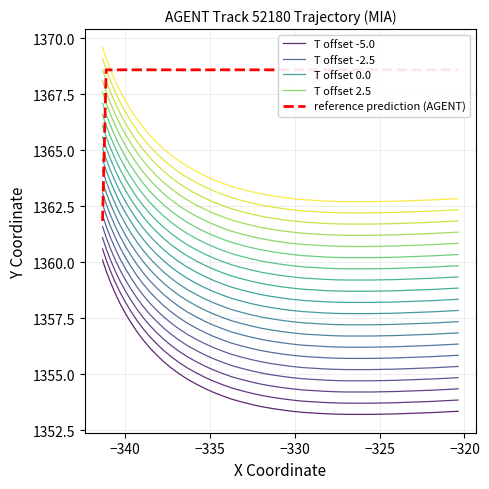

What is the difference between the maximum and minimum values?

6.9